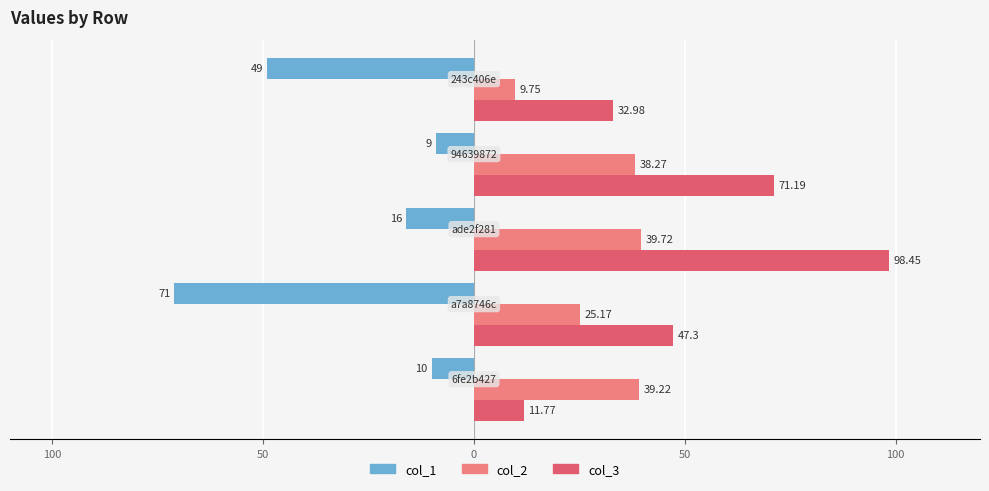

What is the average value of the col_1 series?

-31.0